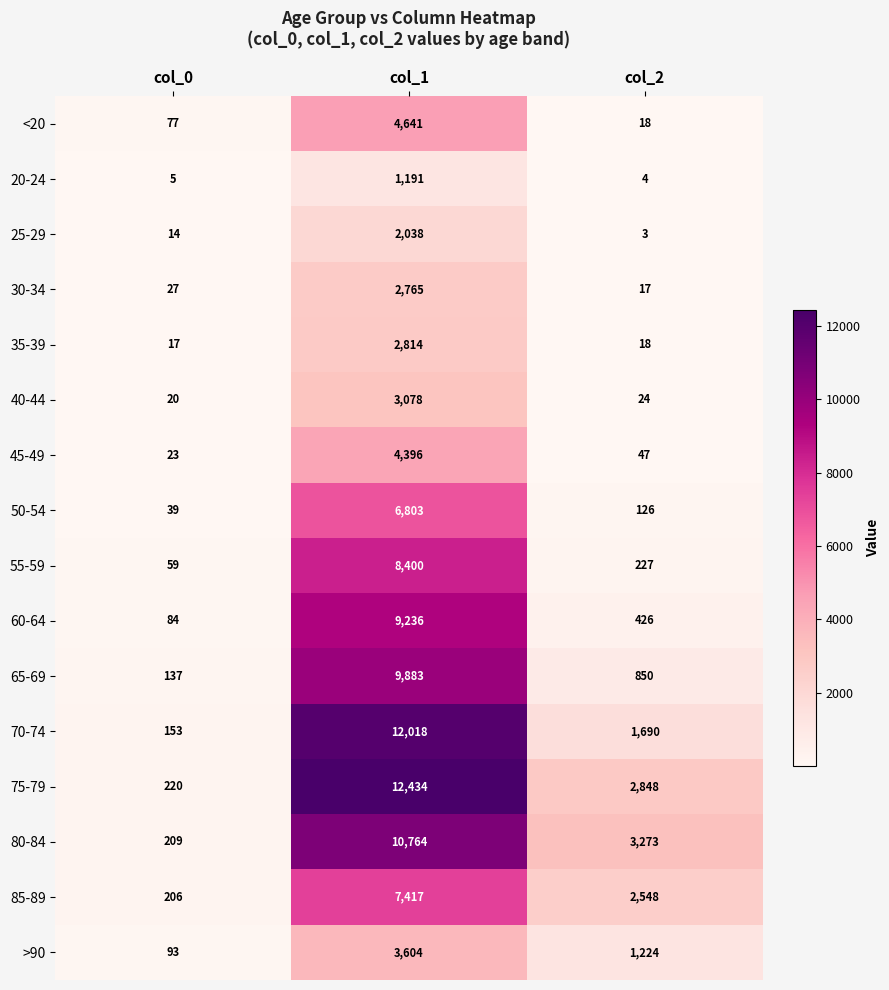

At which label is 85-89 closest to 3811?

col_2